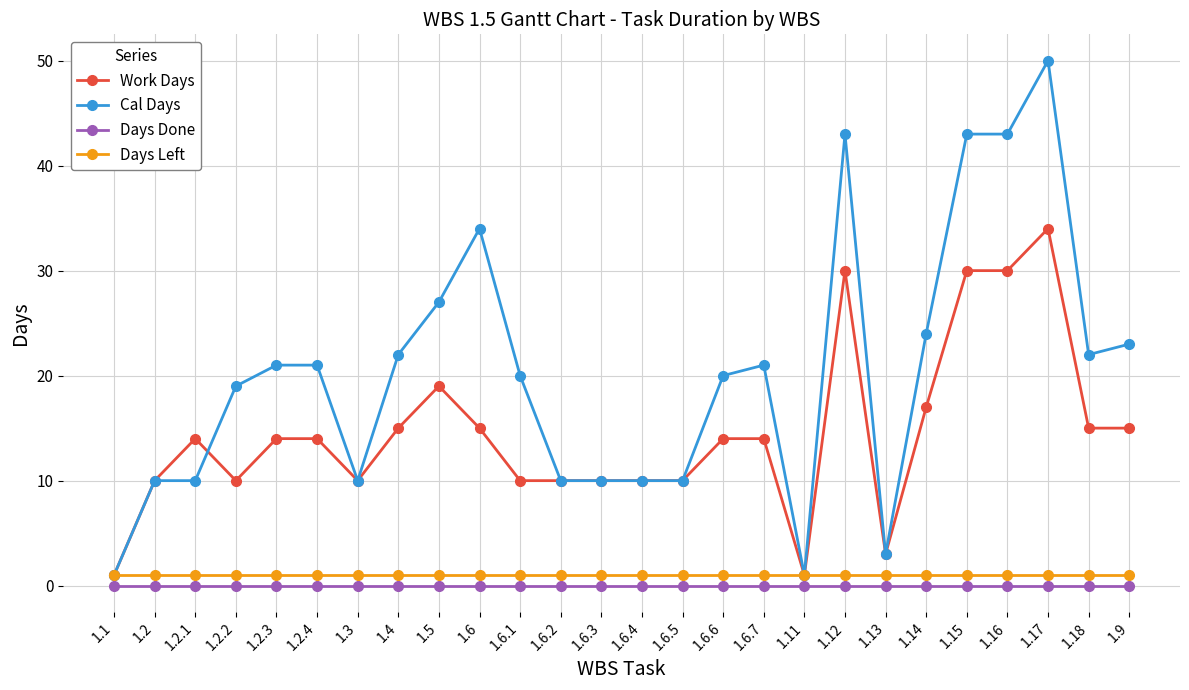

What is the difference between the highest and lowest values at 1.18?

22